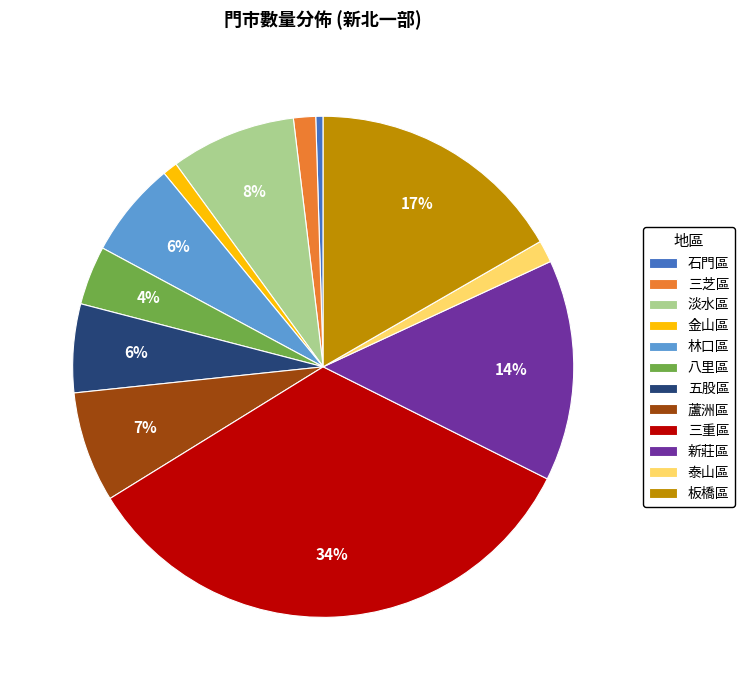

The 林口區 slice represents 1% of the pie. True or false?

False